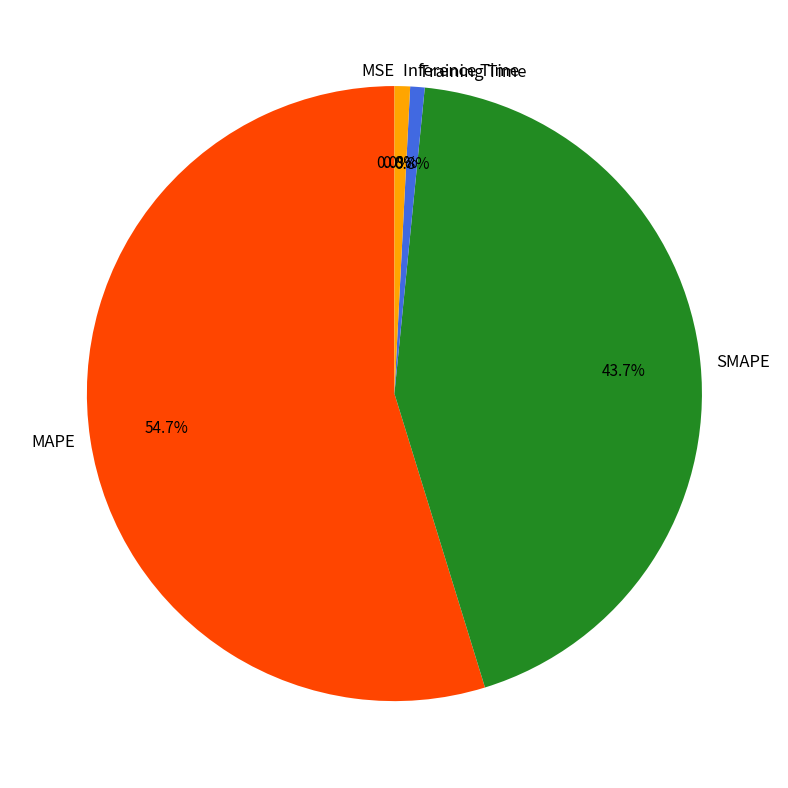

Which slice is the largest?

MAPE